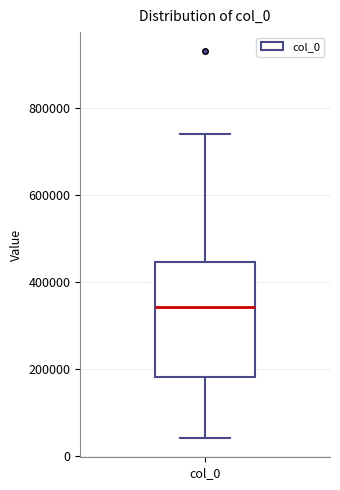

Where does the median line of the box for col_0 sit on the y-axis? The values are not printed on the chart, so give them approximately, as read against the axis.

340000